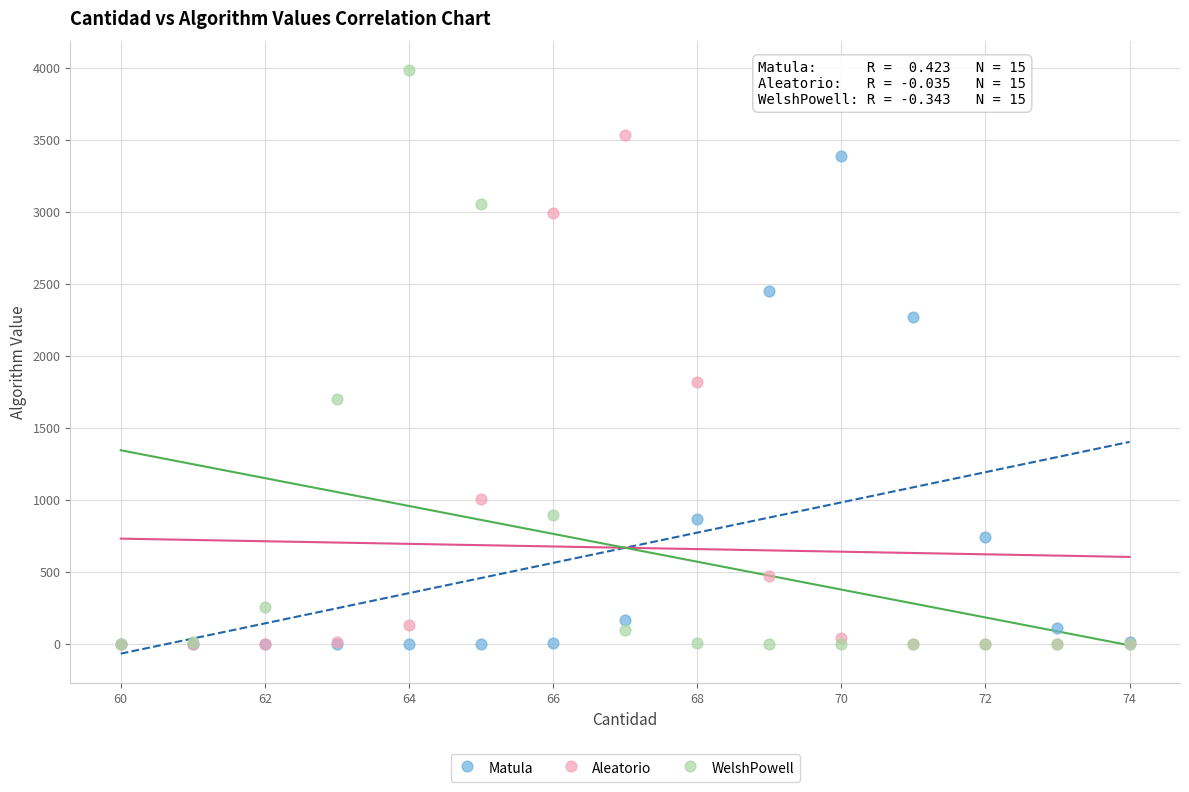

What are all the series names shown in the legend?

Matula, Aleatorio, WelshPowell